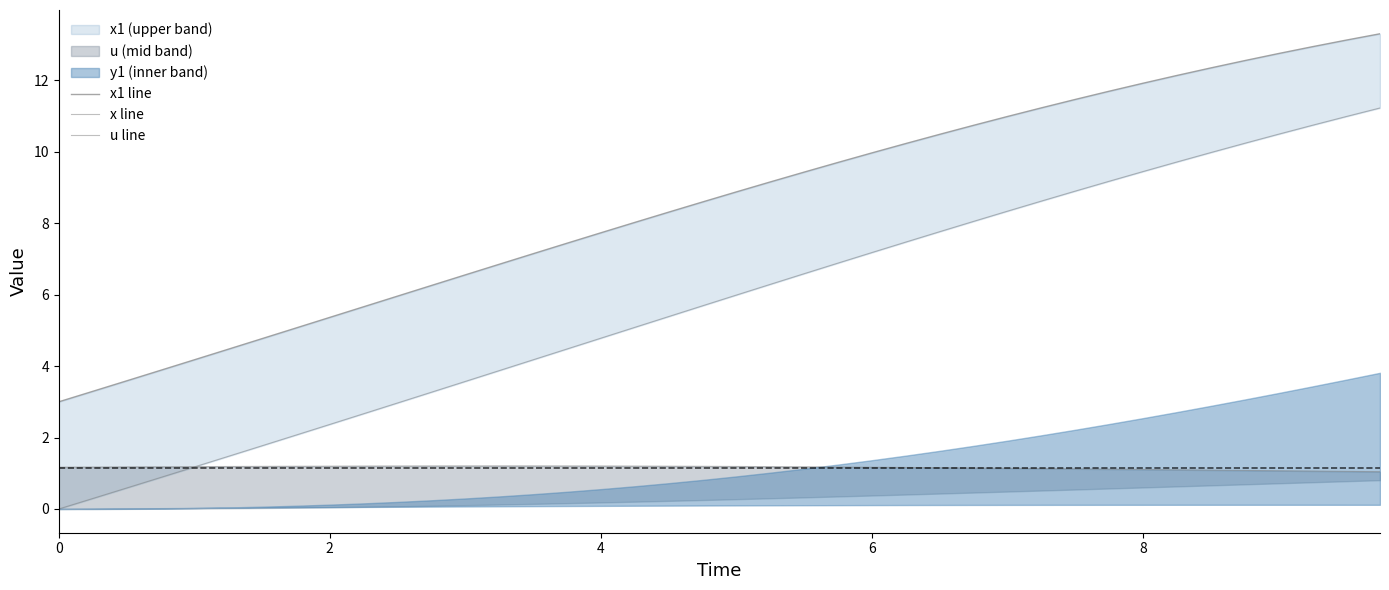

What is the value of the u line point at the 30th from the left?

1.1